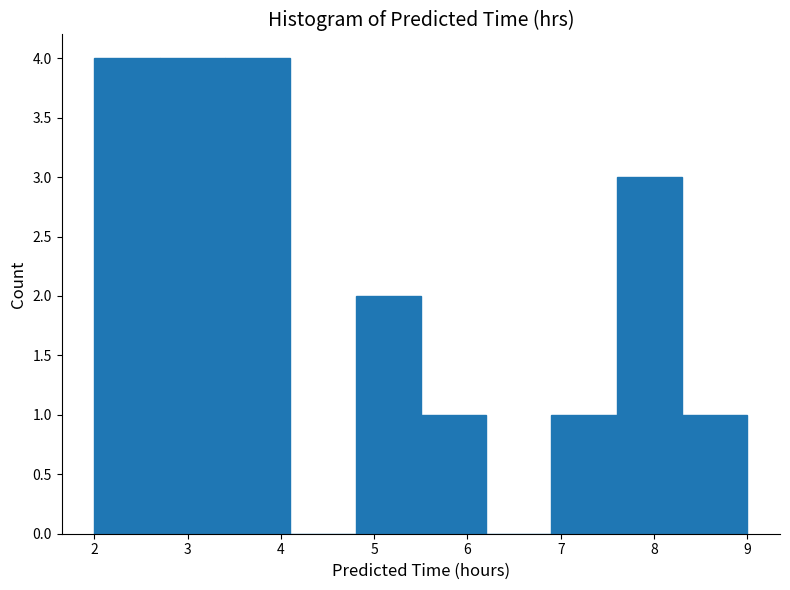

Reading left to right, list every bar in this chart as the range it spans on the x-axis followed by its height. The values are not printed on the chart, so give them approximately, as read against the axis.

2.0 to 2.7: 4
2.7 to 3.4: 4
3.4 to 4.1: 4
4.1 to 4.8: 0
4.8 to 5.5: 2
5.5 to 6.2: 1
6.2 to 6.9: 0
6.9 to 7.6: 1
7.6 to 8.3: 3
8.3 to 9.0: 1